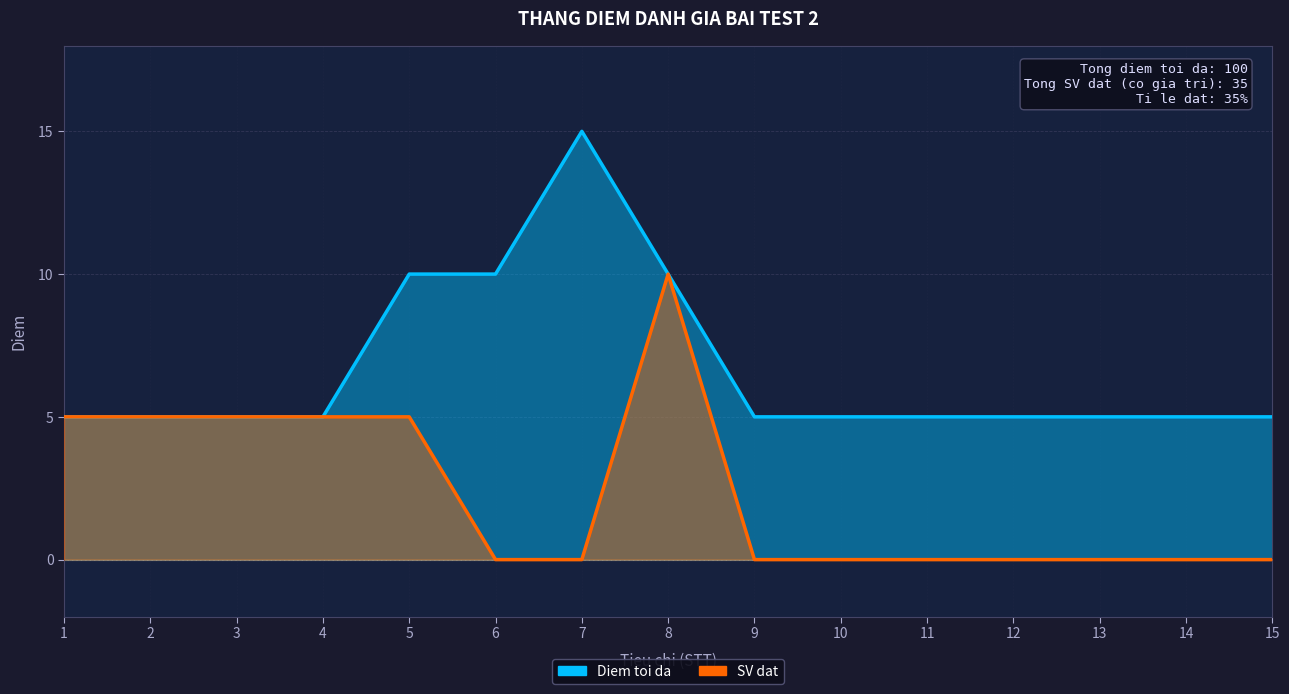

Reading left to right, extract all data points from this chart.

Diem toi da: 5	5	5	5	10	10	15	10	5	5	5	5	5	5	5
SV dat: 5	5	5	5	5	0	0	10	0	0	0	0	0	0	0